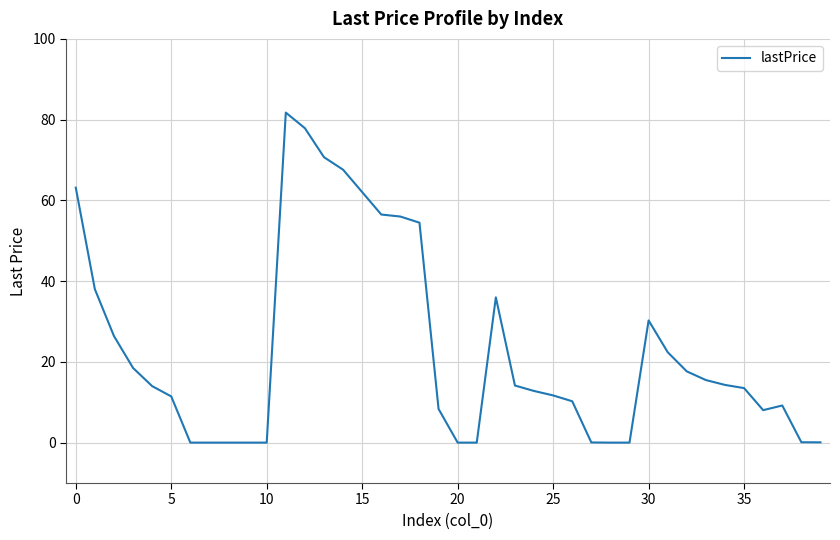

What is the greatest value displayed?

81.8